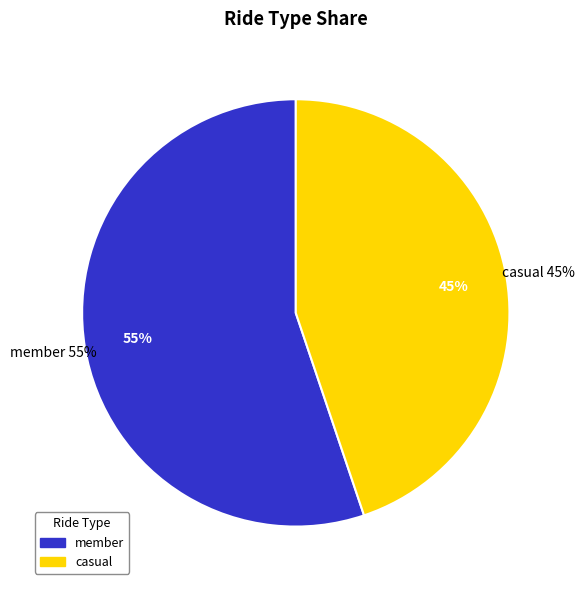

Which slice is the smallest?

casual